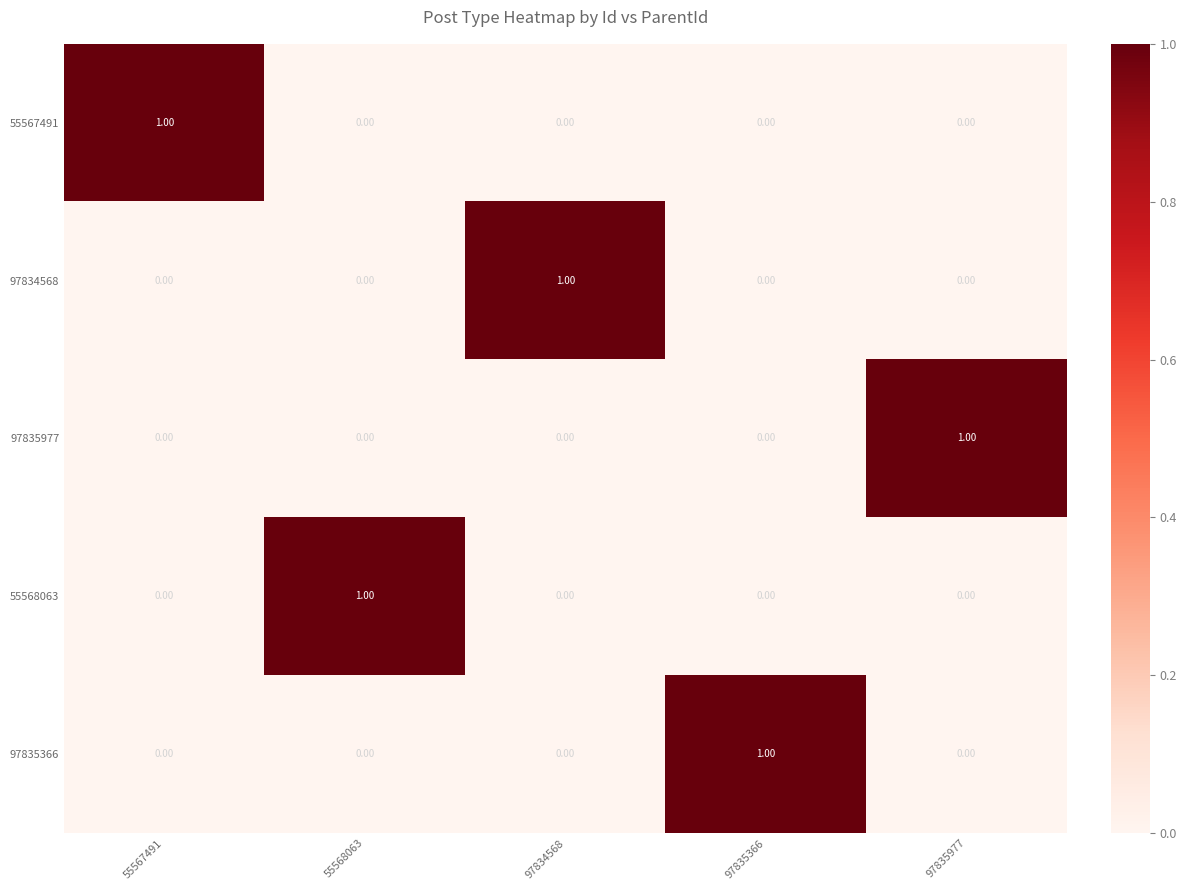

At how many categories does at least one series exceed 0?

5